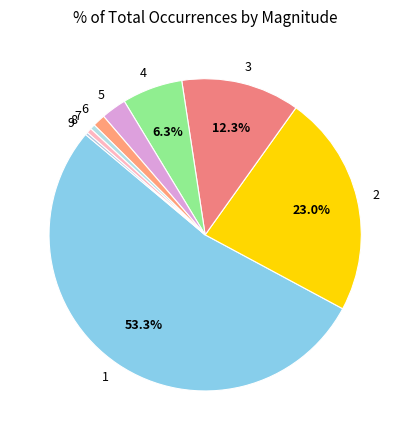

The 8 slice represents 11% of the pie. True or false?

False